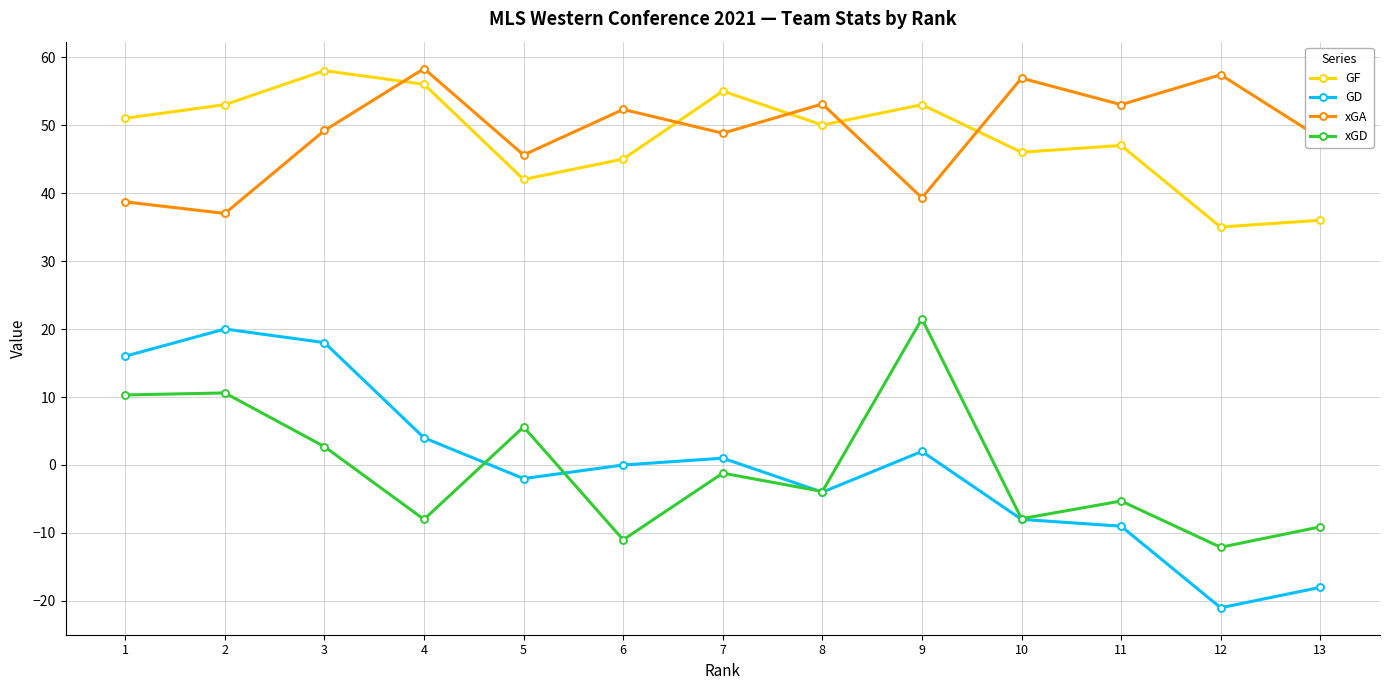

At which category is the sum across all series the highest?

3